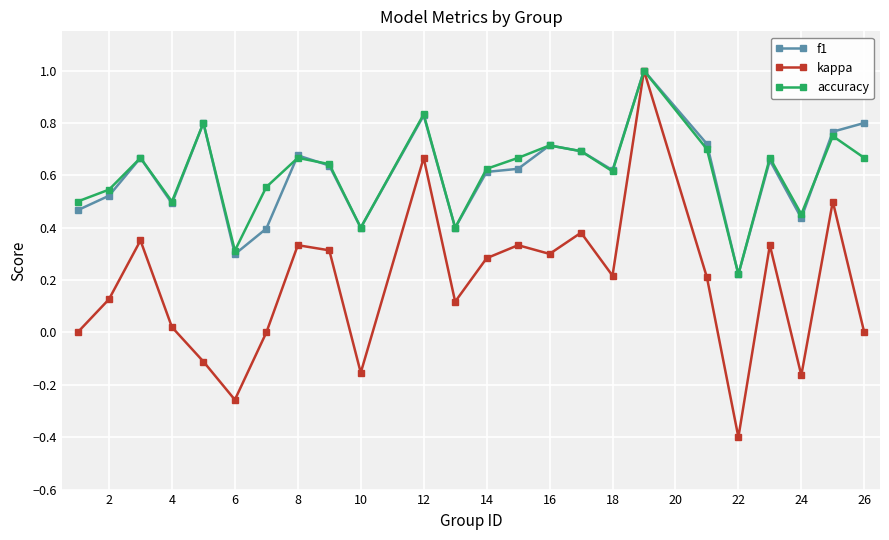

In accuracy, how many points are higher than both neighbors (excluding endpoints)?

8